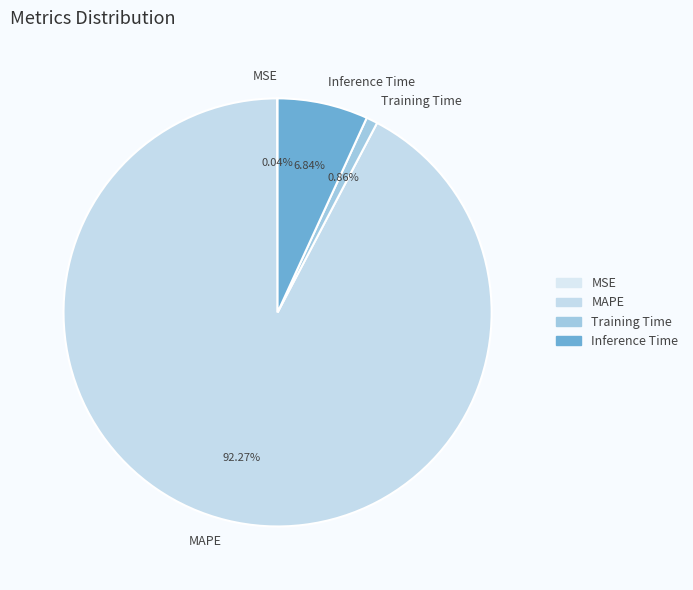

What is the largest slice in the pie chart?

MAPE